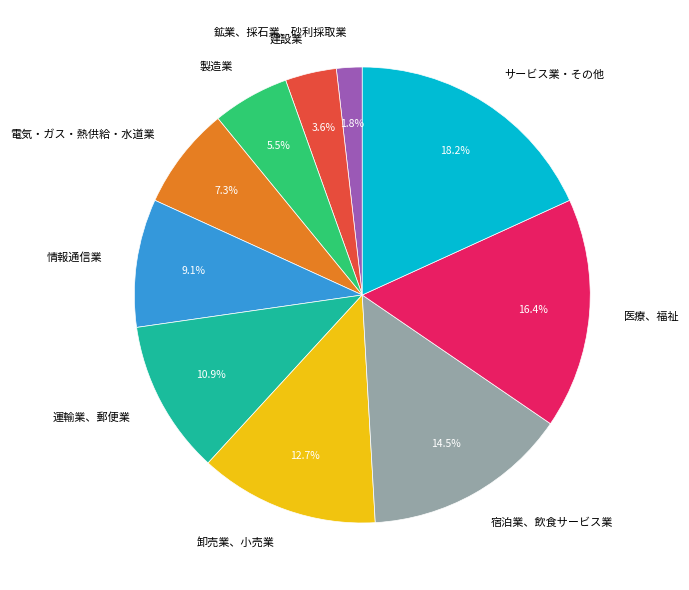

Rank the categories by value from highest to lowest.

サービス業・その他, 医療、福祉, 宿泊業、飲食サービス業, 卸売業、小売業, 運輸業、郵便業, 情報通信業, 電気・ガス・熱供給・水道業, 製造業, 建設業, 鉱業、採石業、砂利採取業